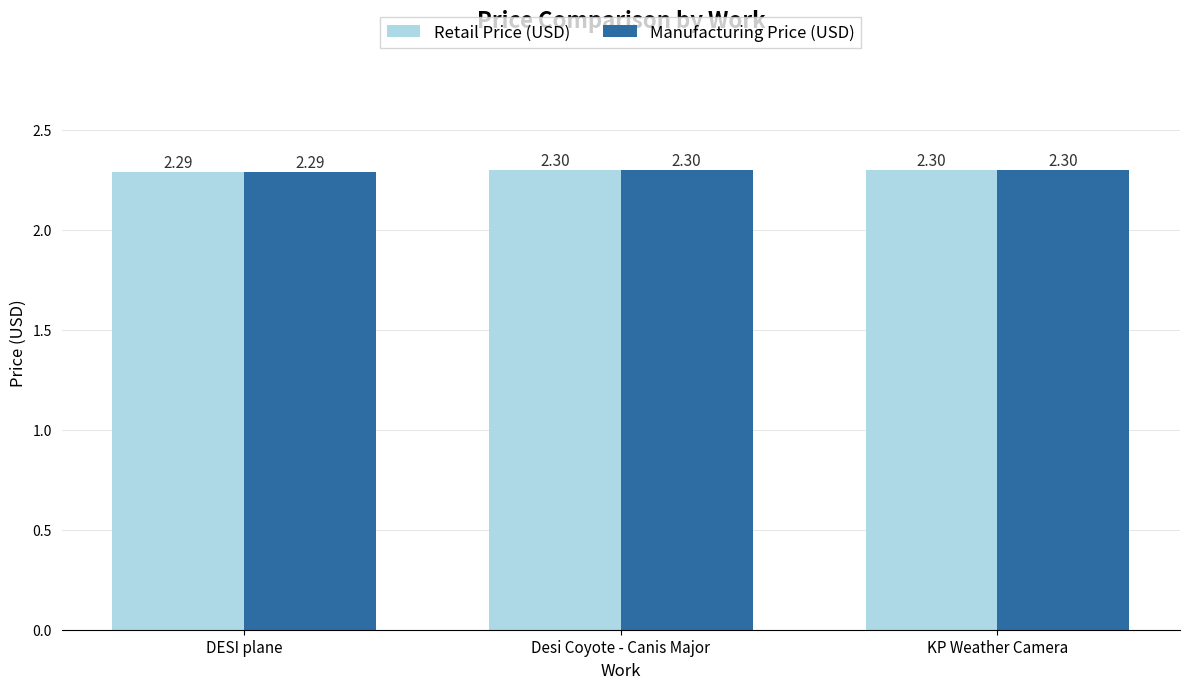

At how many categories does at least one series exceed 2?

3